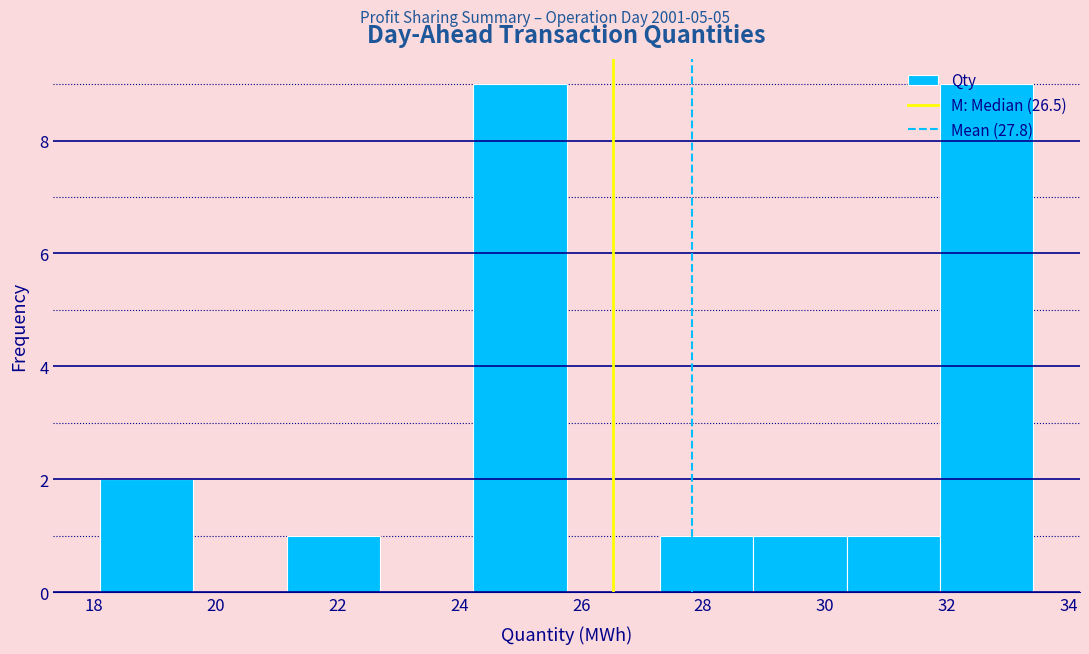

Reading left to right, transcribe this chart: for each bar, give the range it covers on the x-axis and its height. Neither the bar edges nor the heights are printed on the chart, so give them approximately, as read against the axes.

18.2 to 19.6: 2
19.6 to 21.2: 0
21.2 to 22.6: 1
22.6 to 24.2: 0
24.2 to 25.8: 9
25.8 to 27.2: 0
27.2 to 28.8: 1
28.8 to 30.4: 1
30.4 to 31.8: 1
31.8 to 33.4: 9